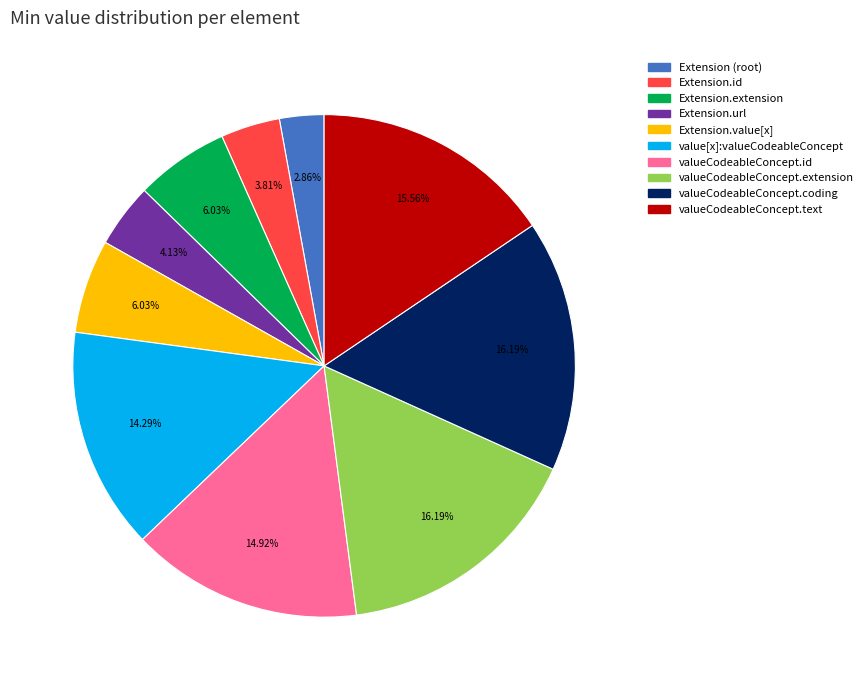

How many slices are in this pie chart?

10